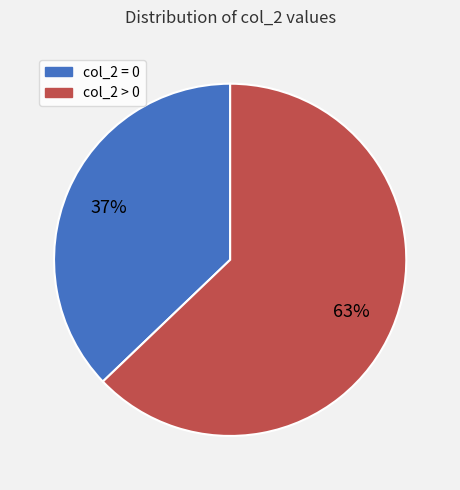

Rank the categories by value from highest to lowest.

col_2 > 0, col_2 = 0